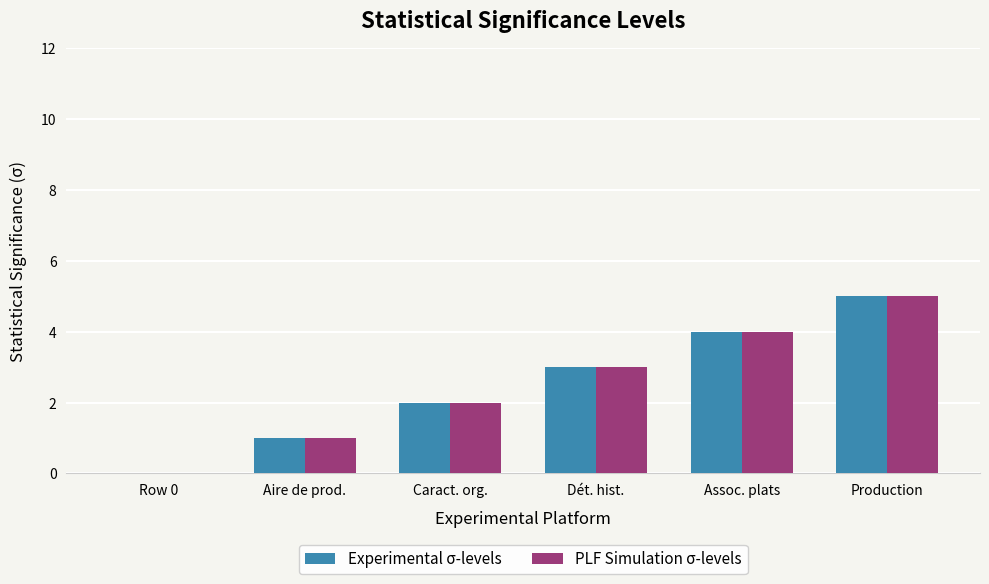

What is the sum of all PLF Simulation σ-levels values?

15